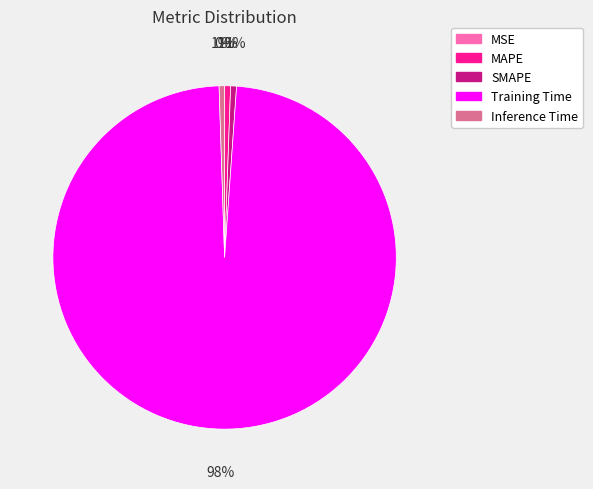

What is the largest slice in the pie chart?

Training Time